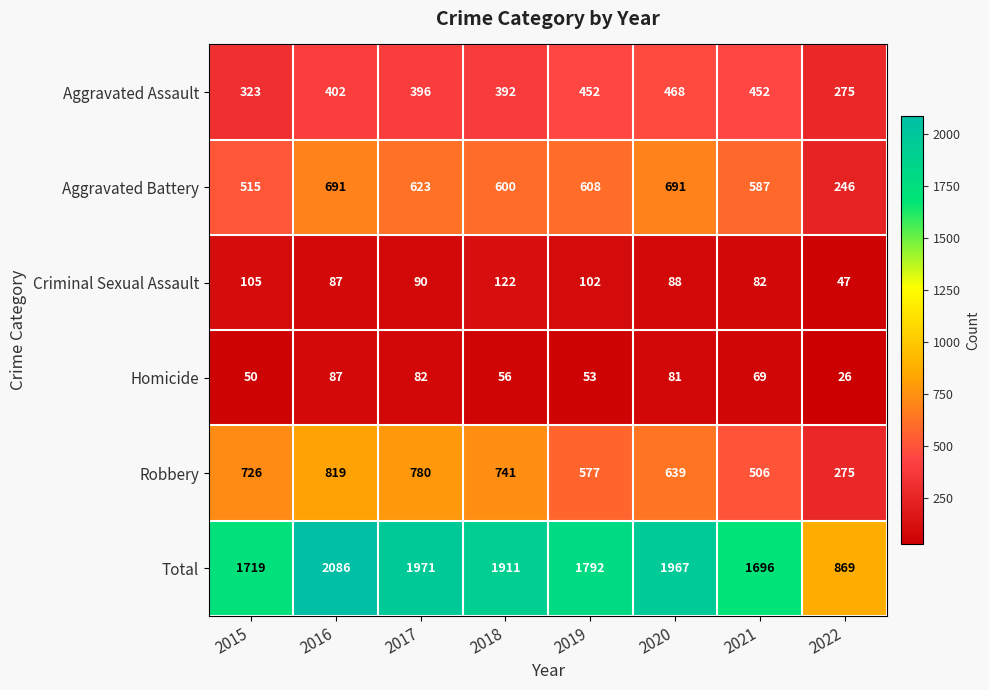

What is the total value across all series at 2020?

3934